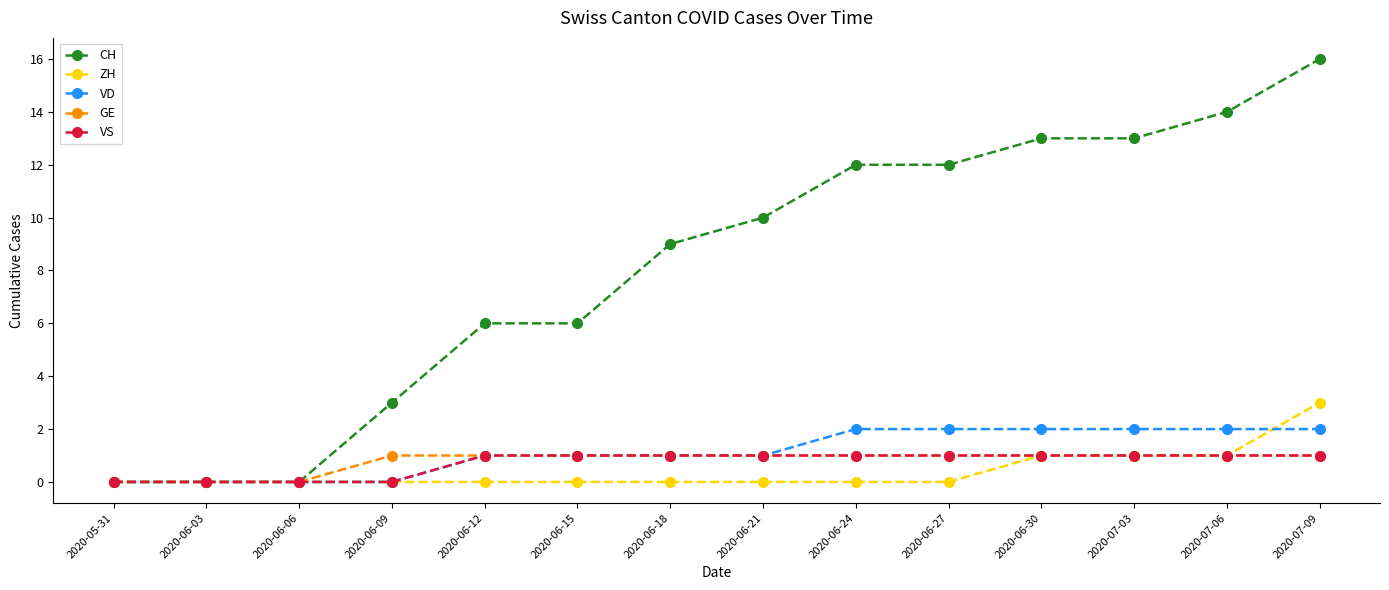

True or false: CH has a value of 13 at 2020-07-03.

True